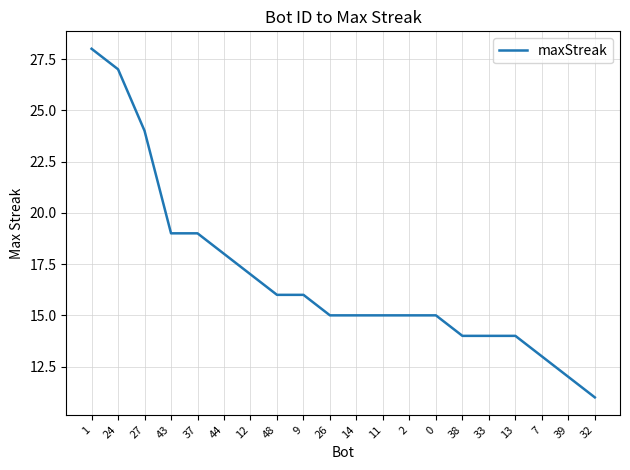

How many lines are shown in the chart?

1